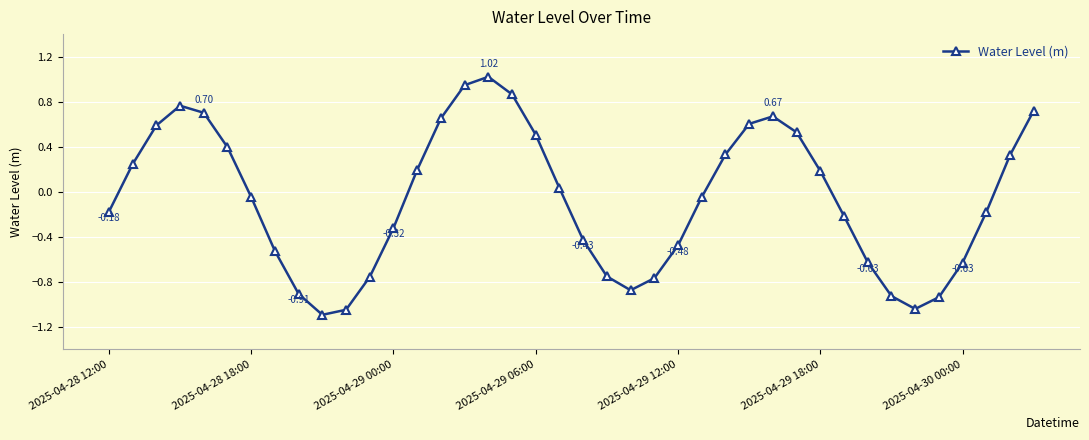

What is the difference between the maximum and minimum values?

2.1